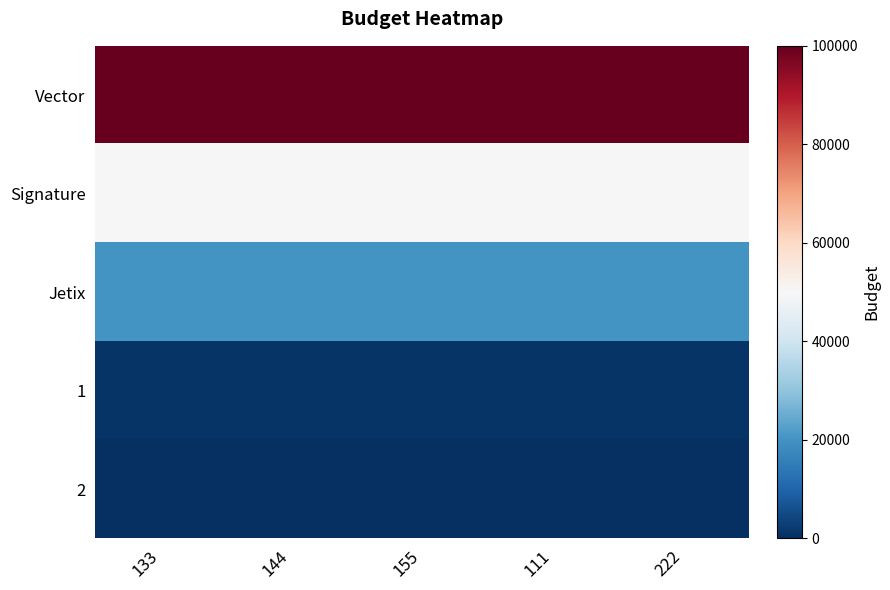

Which has a higher value, 144 or 111?

144